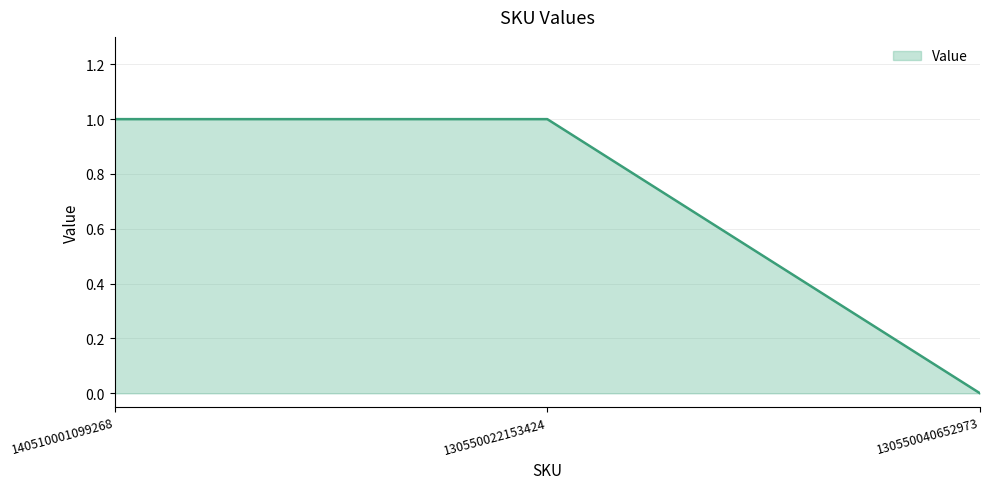

How many values are above zero?

2